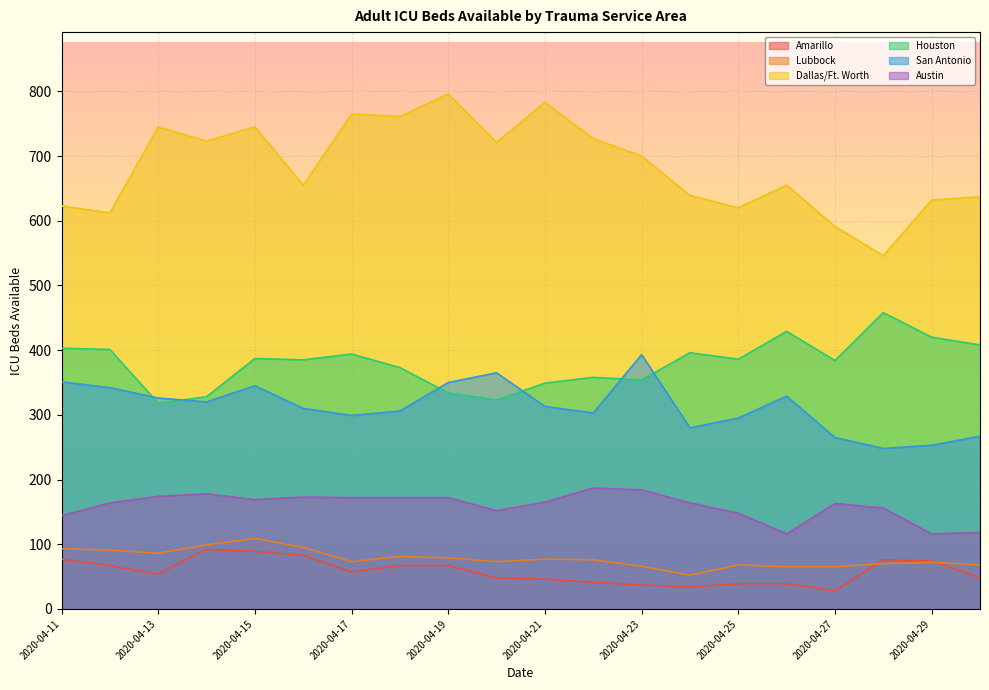

At which category does Amarillo reach its first local valley?

2020-04-13